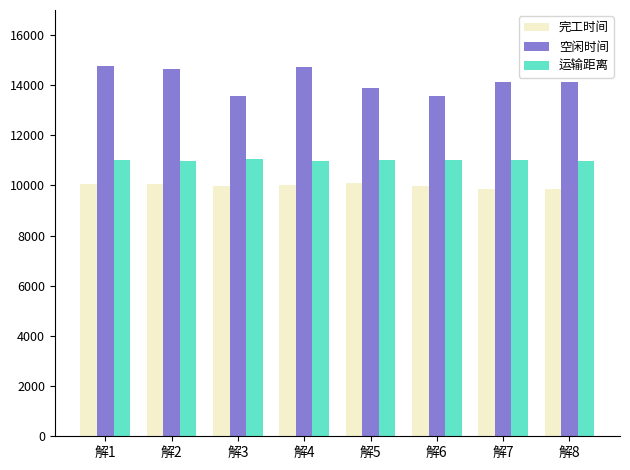

What value does the 运输距离 series have at 解2?

10968.8